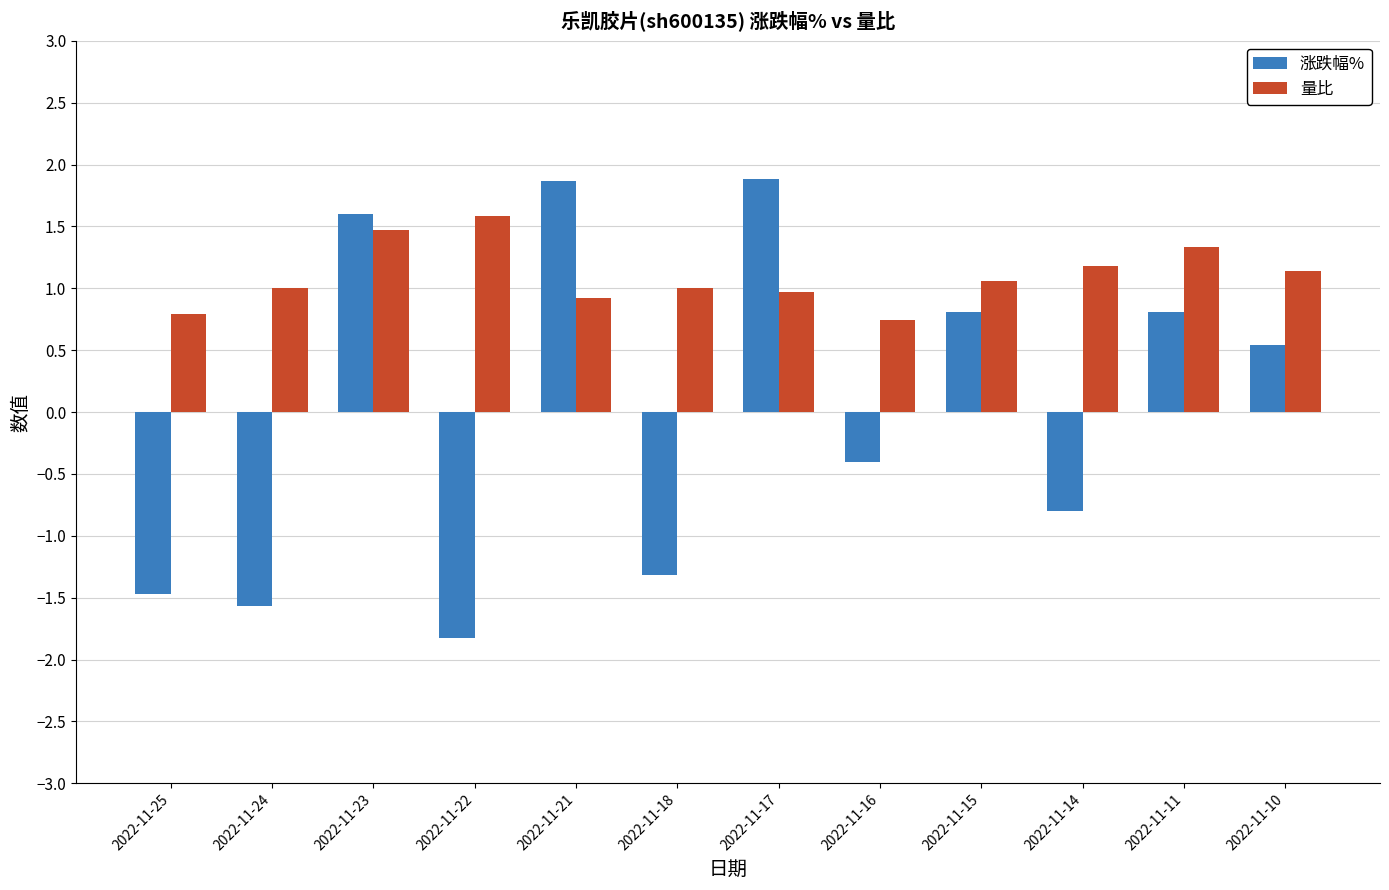

What is the maximum value for 涨跌幅%?

1.9